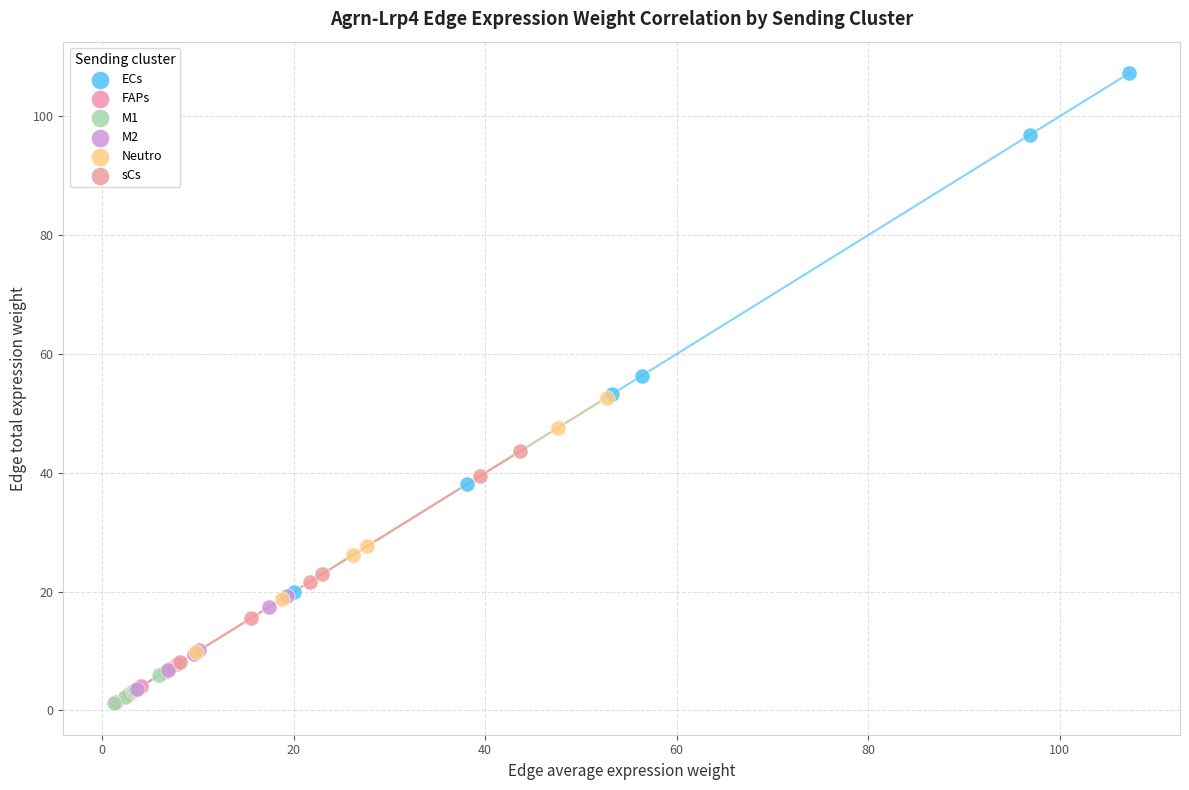

Which series has the widest spread of Y values?

ECs